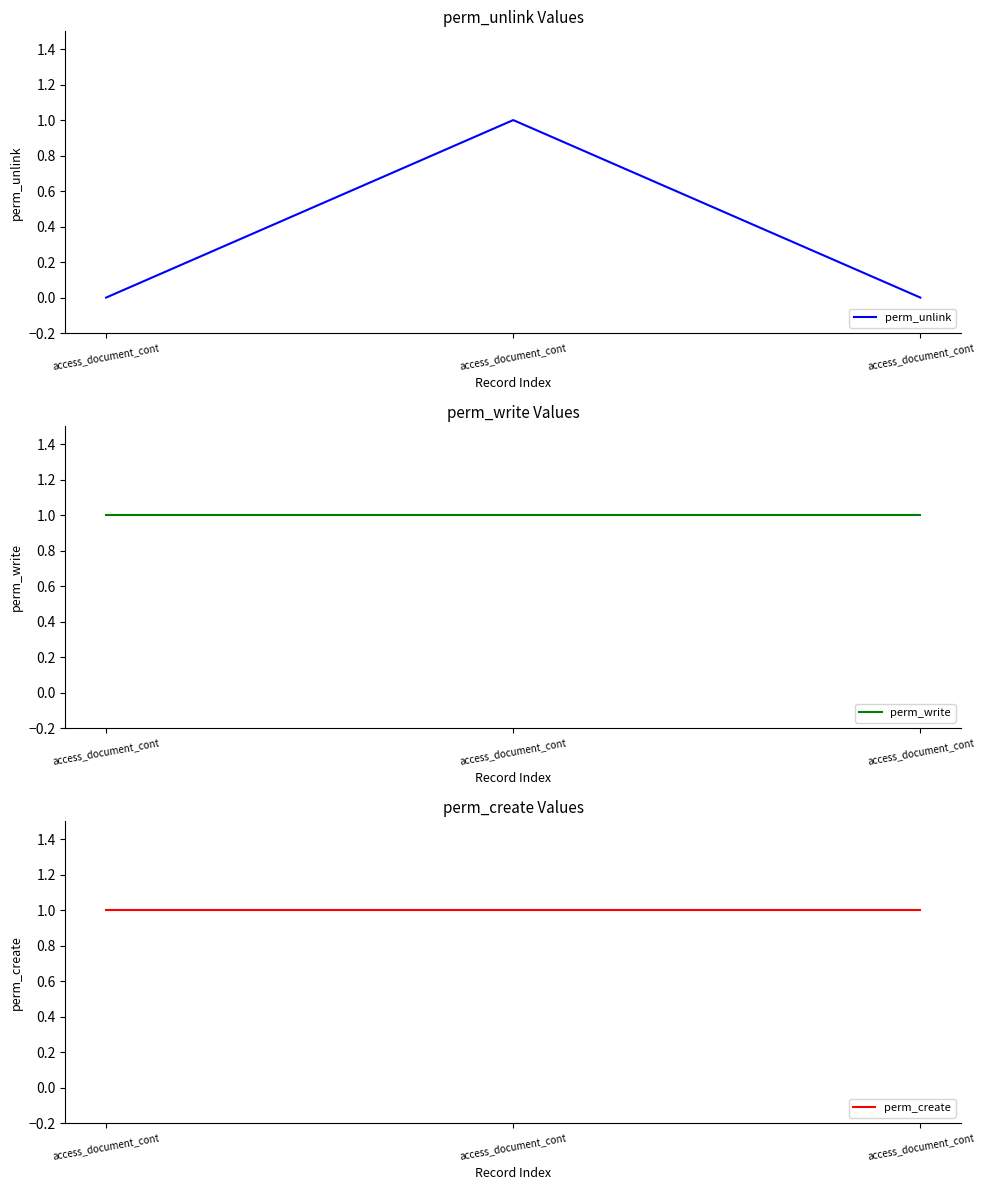

At which label is perm_unlink closest to 0?

access_document_cont